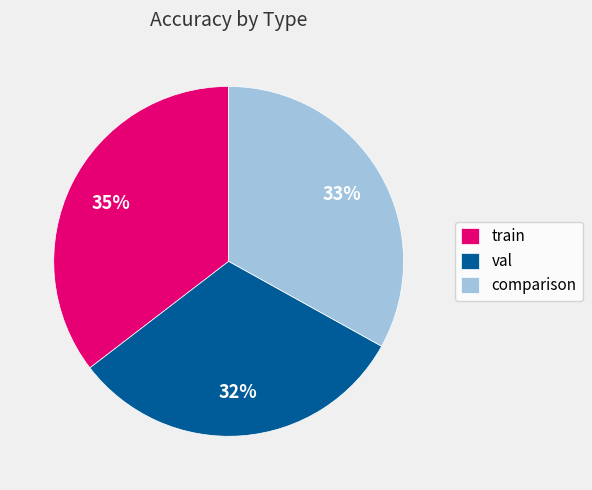

Is it true that train is 43% of the pie?

False